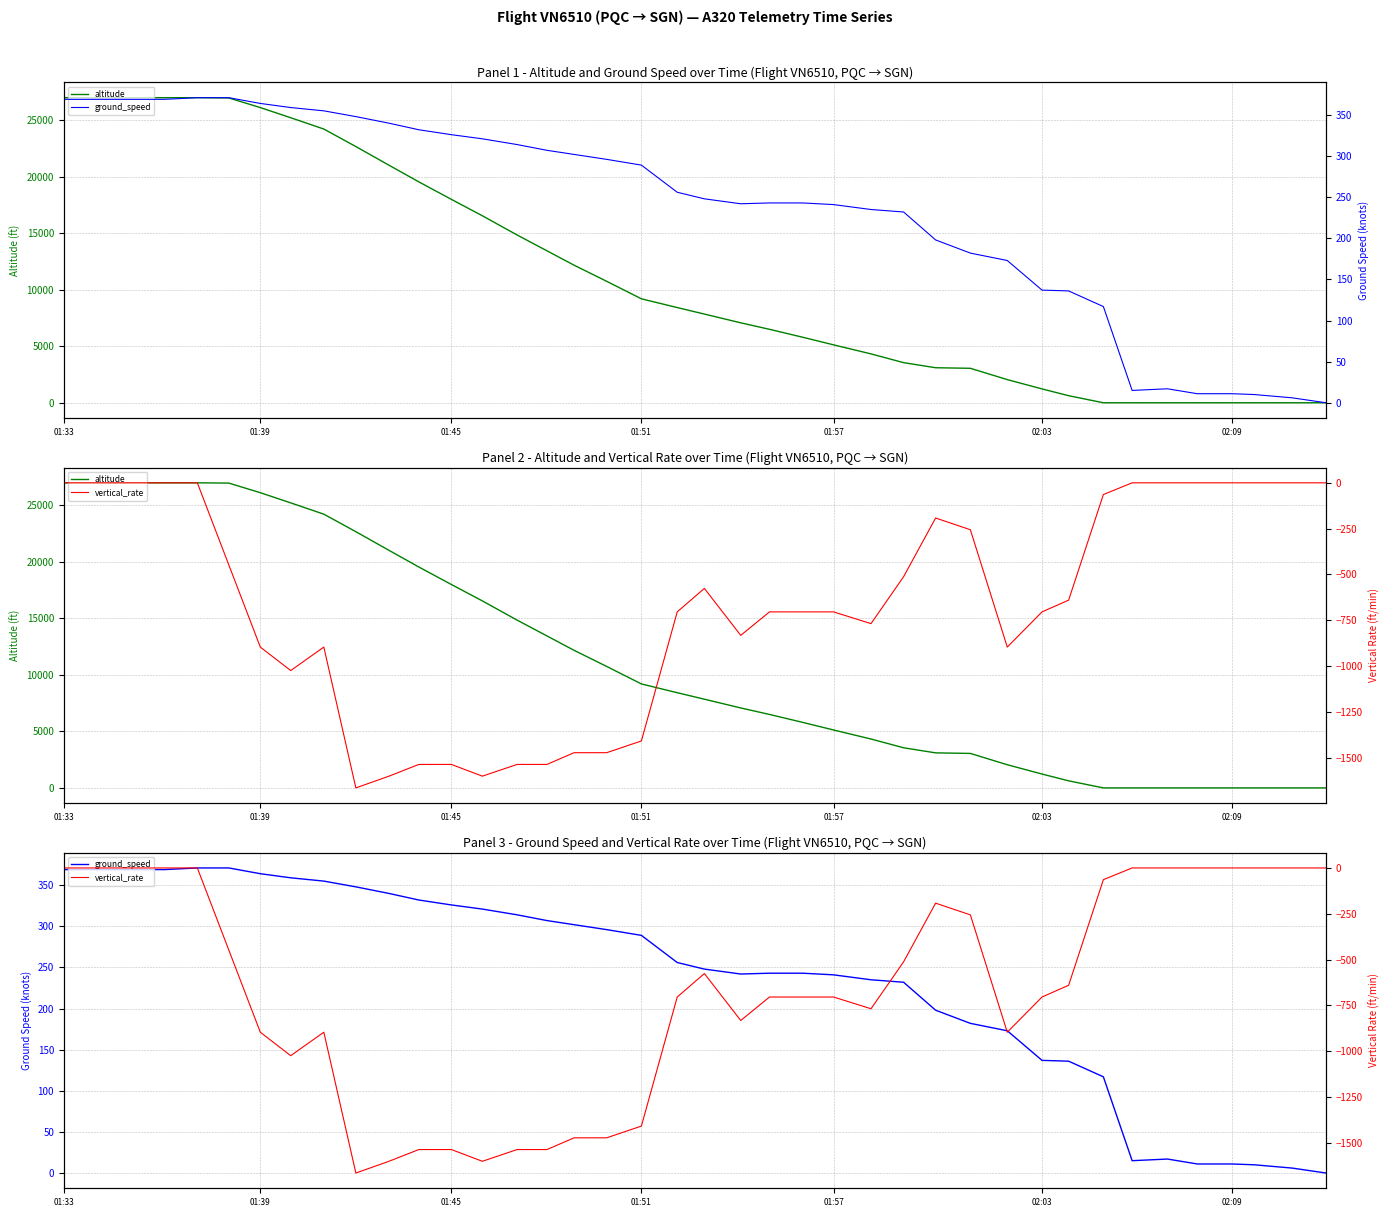

What is the maximum value shown in the chart?

27000